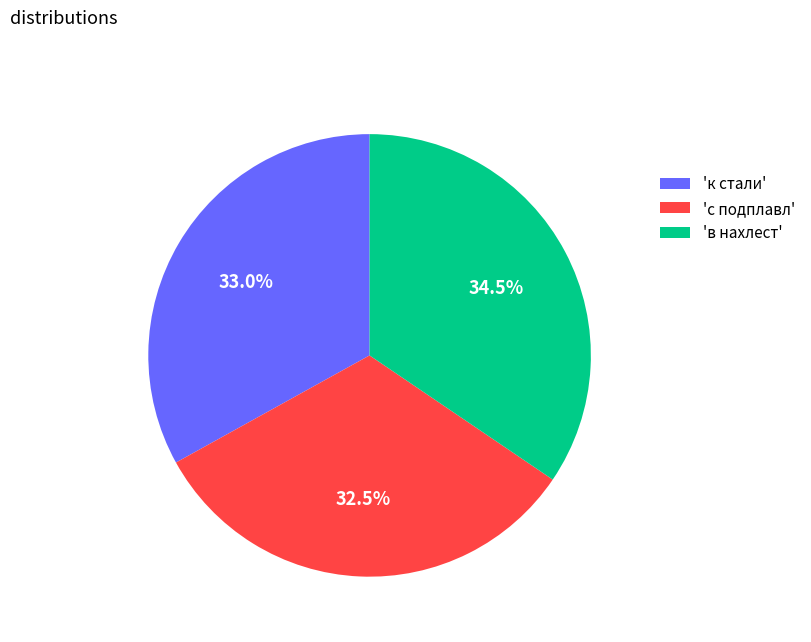

Rank the categories by value from highest to lowest.

'в нахлест', 'к стали', 'с подплавл'